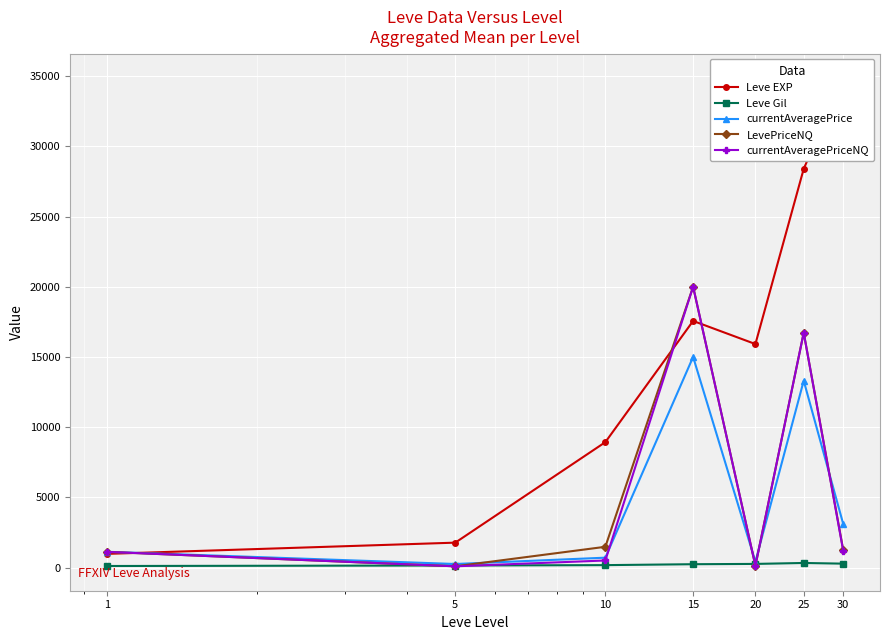

Is the value of currentAveragePrice at 20 greater than the value of Leve EXP at 15?

No